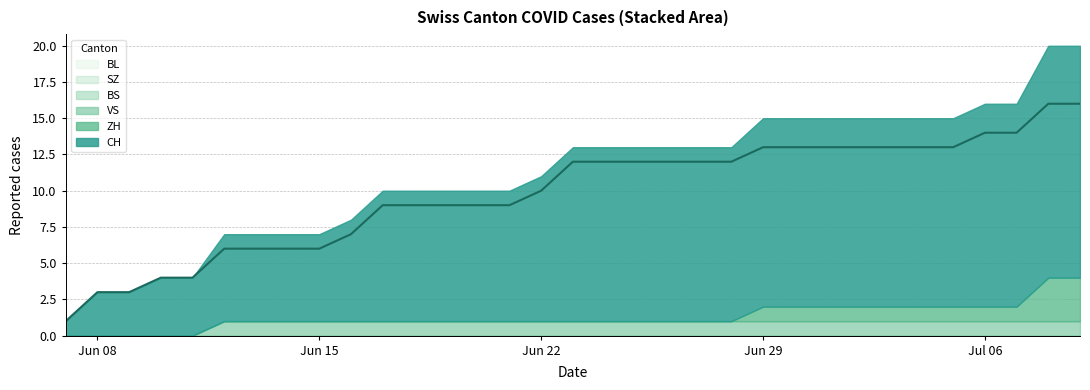

At which category does the chart reach its minimum across all series?

2020-06-07